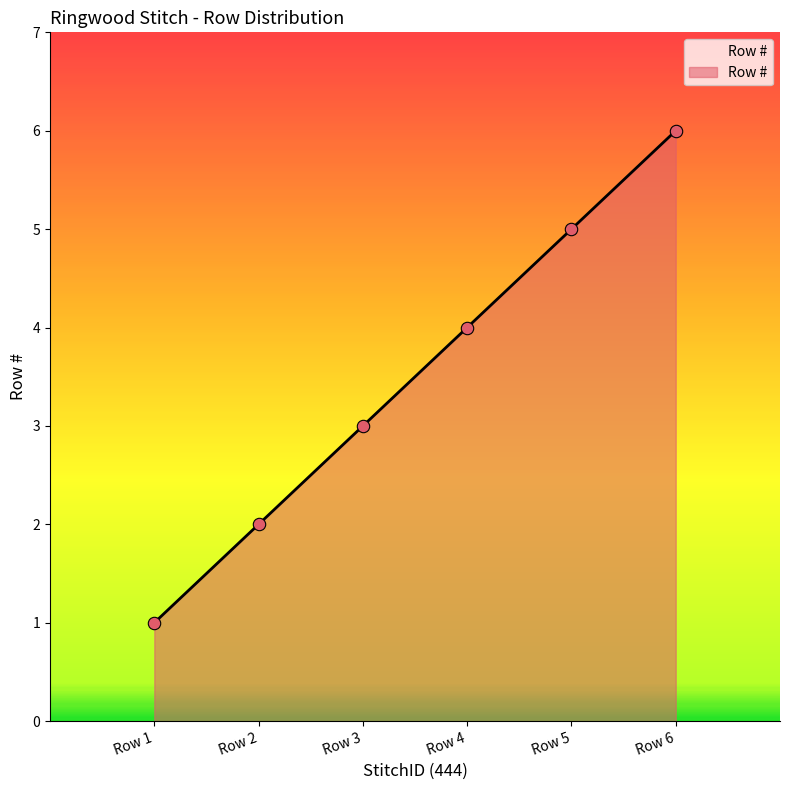

What is the change in value from Row 4 to Row 5?

+1